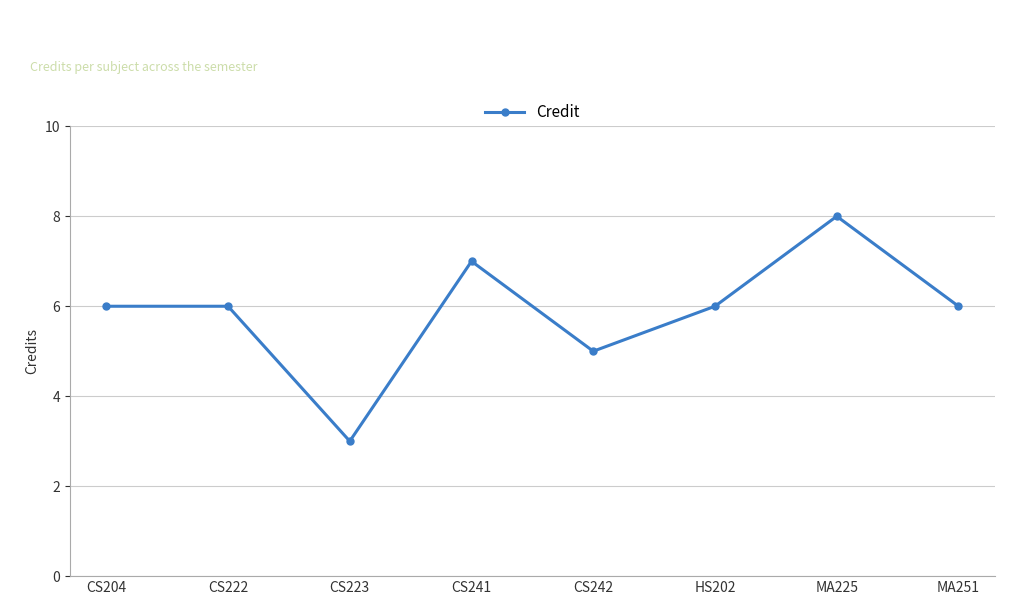

Does the chart display data point markers on the line(s)?

Yes